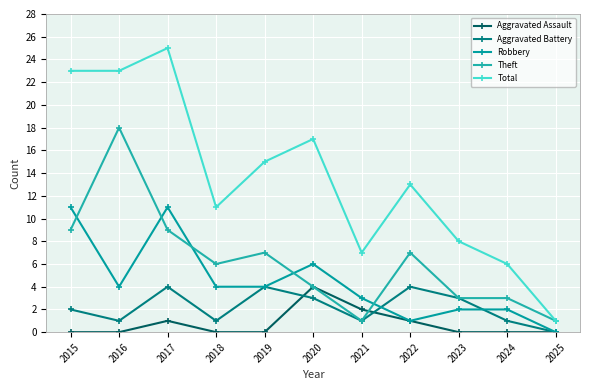

What is the value of the Theft point at the 1st from the left?

9